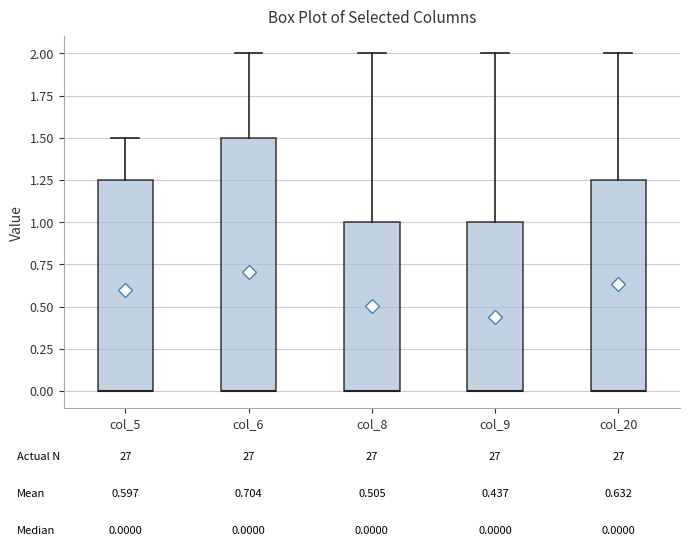

Comparing the boxes themselves (not the whiskers), which one is the tallest?

col_6